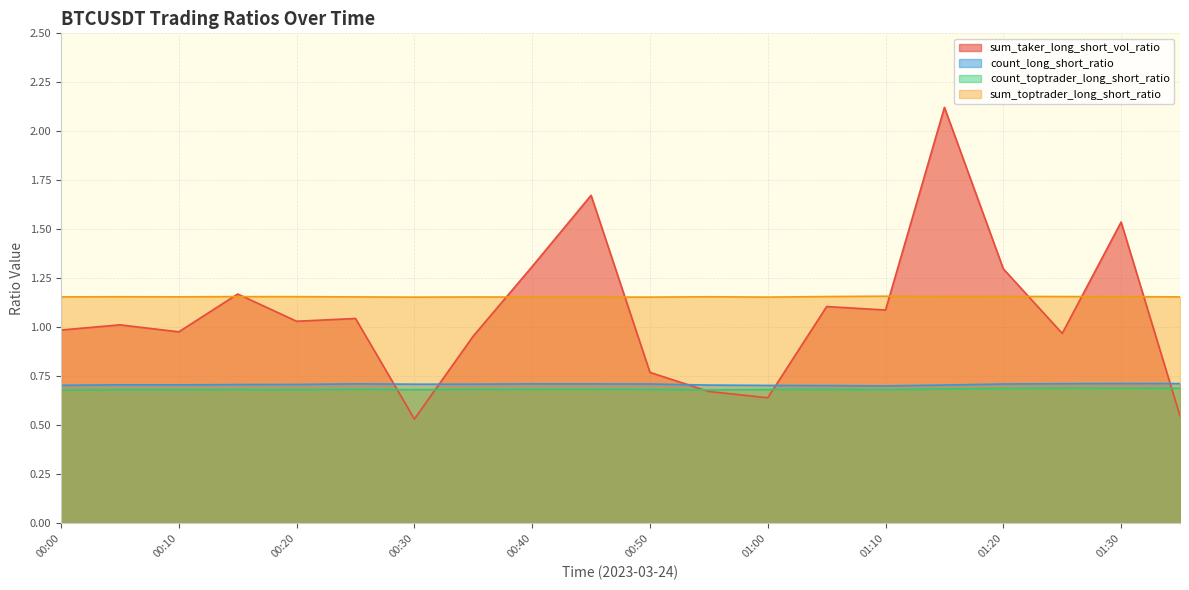

Between 00:15 and 00:20, which series saw the biggest shift?

sum_taker_long_short_vol_ratio